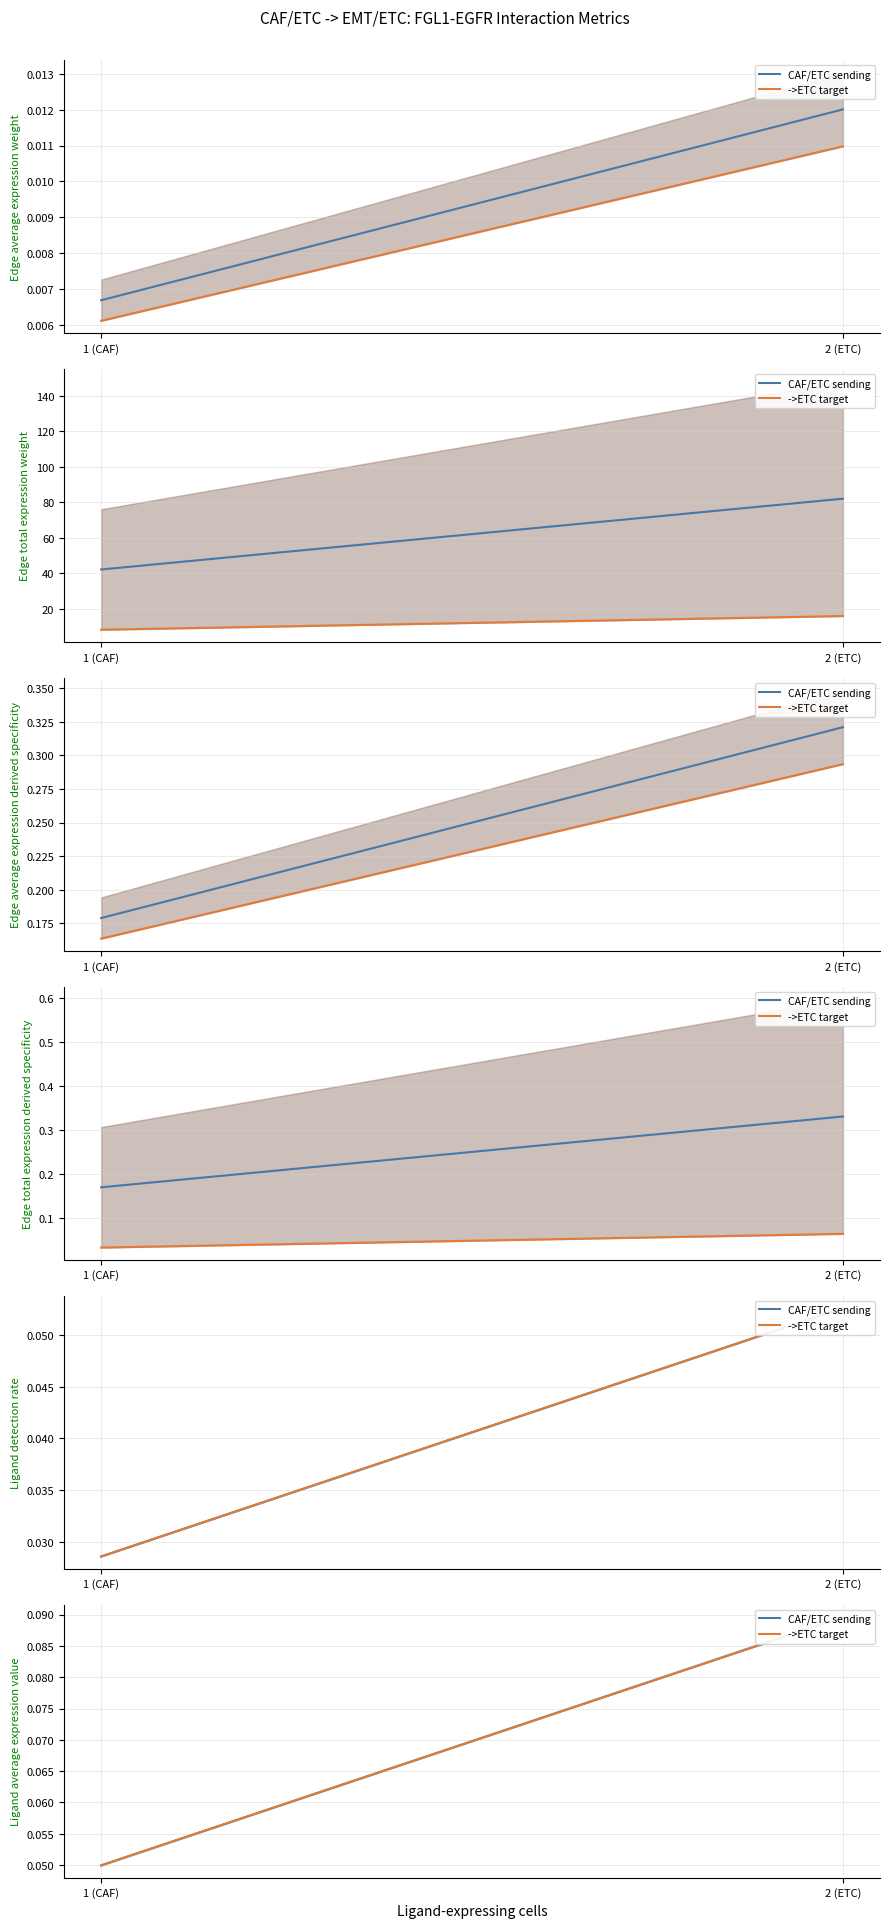

Rank the series at 1 (CAF) from highest to lowest value.

CAF/ETC sending, ->ETC target